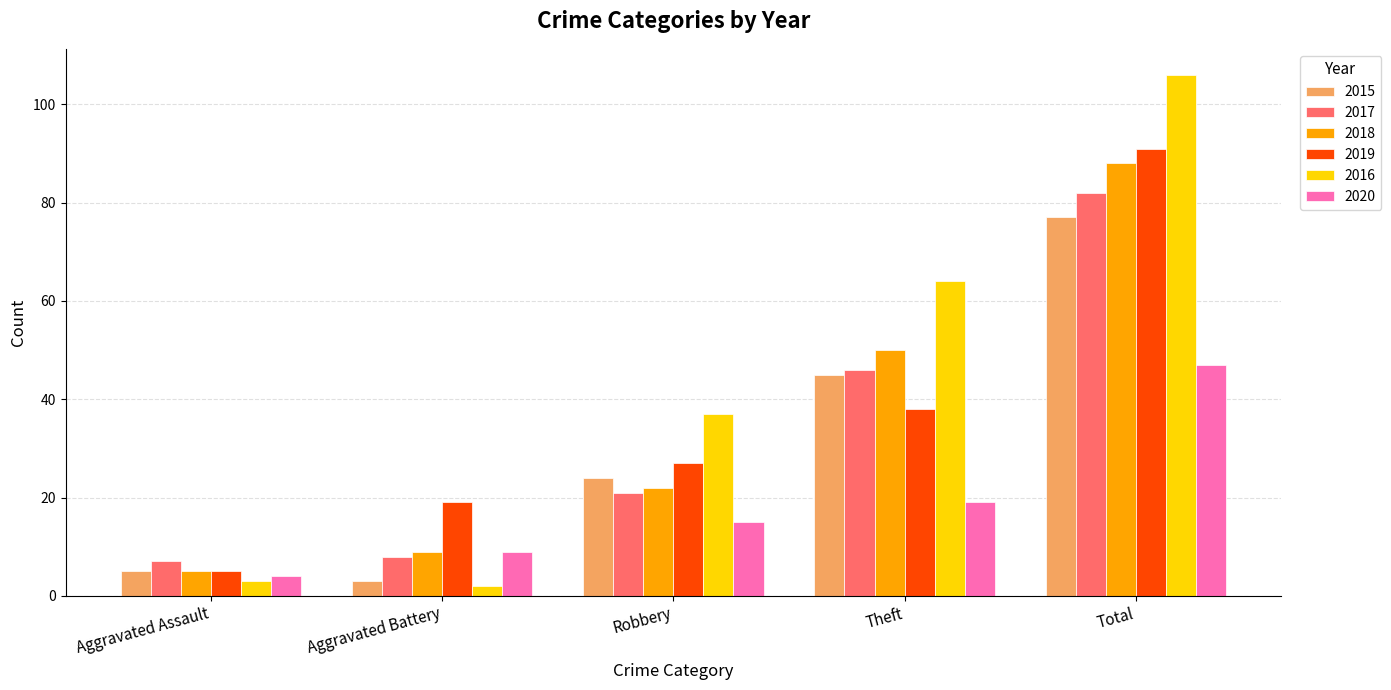

Is the value of 2020 at Aggravated Battery greater than the value of 2018 at Theft?

No